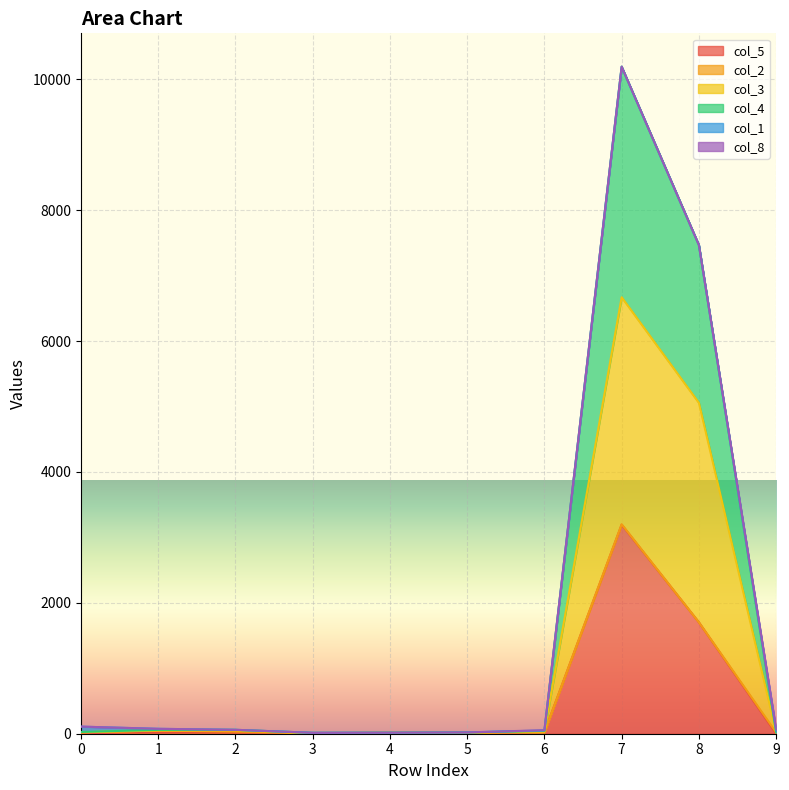

At which category is the sum across all series the highest?

7